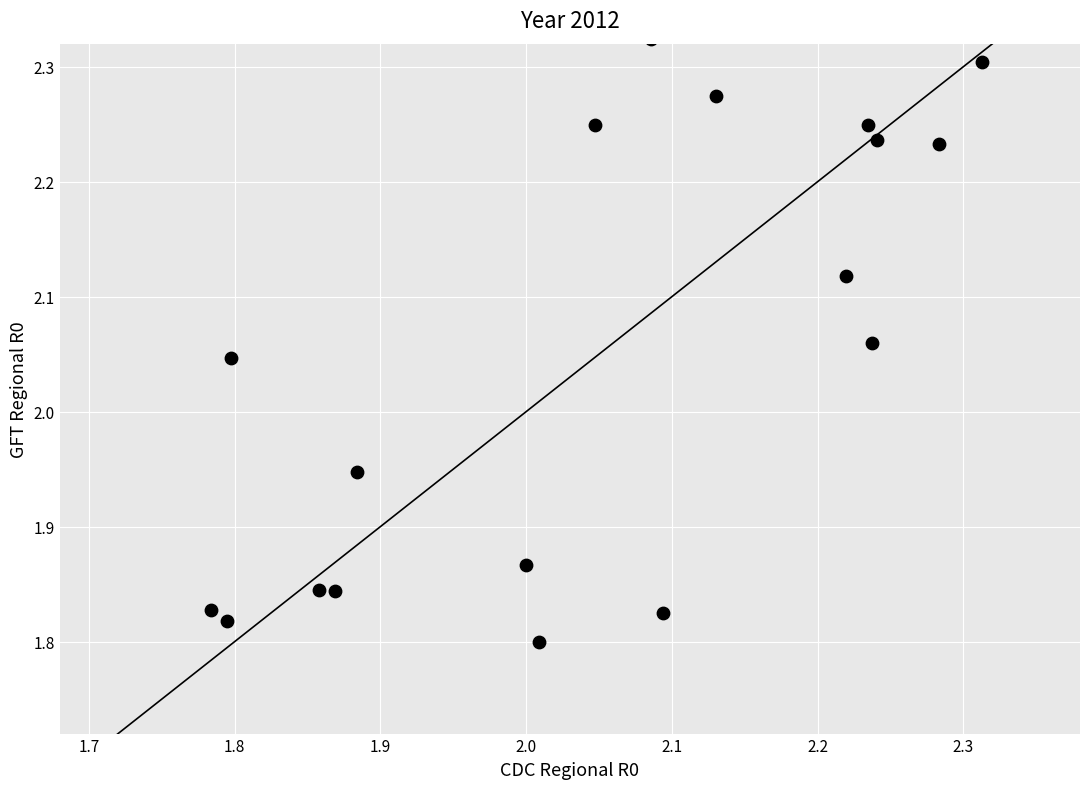

What is the range of X values (max minus min)?

0.5